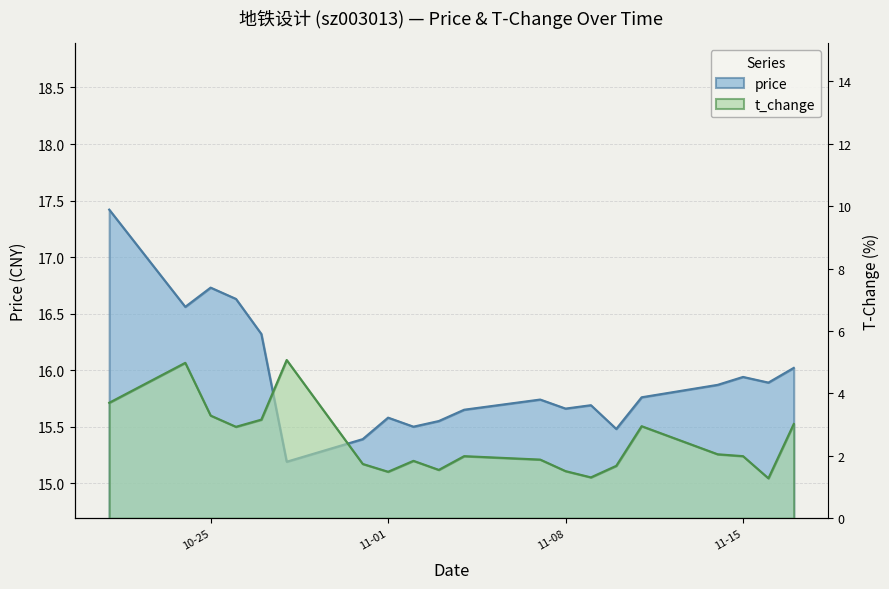

What is the sum of all t_change values?

49.4